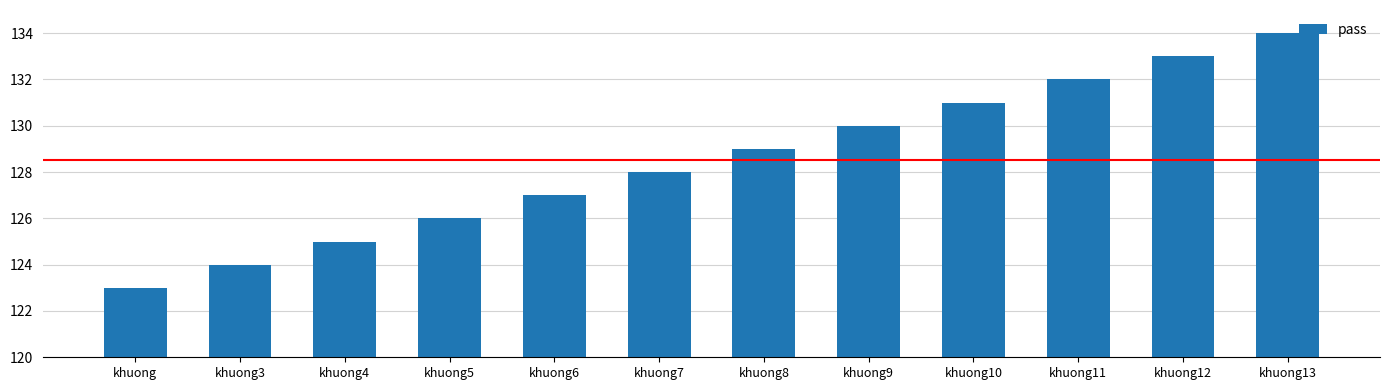

What value does the data have at khuong10, to the nearest 5?

130